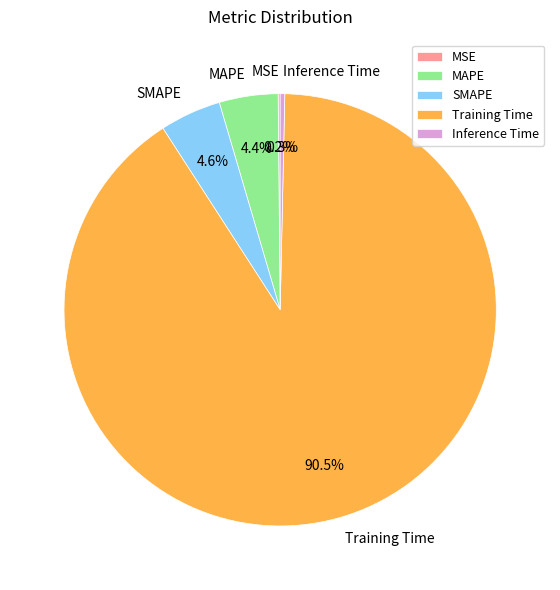

The MAPE slice represents 10% of the pie. True or false?

False